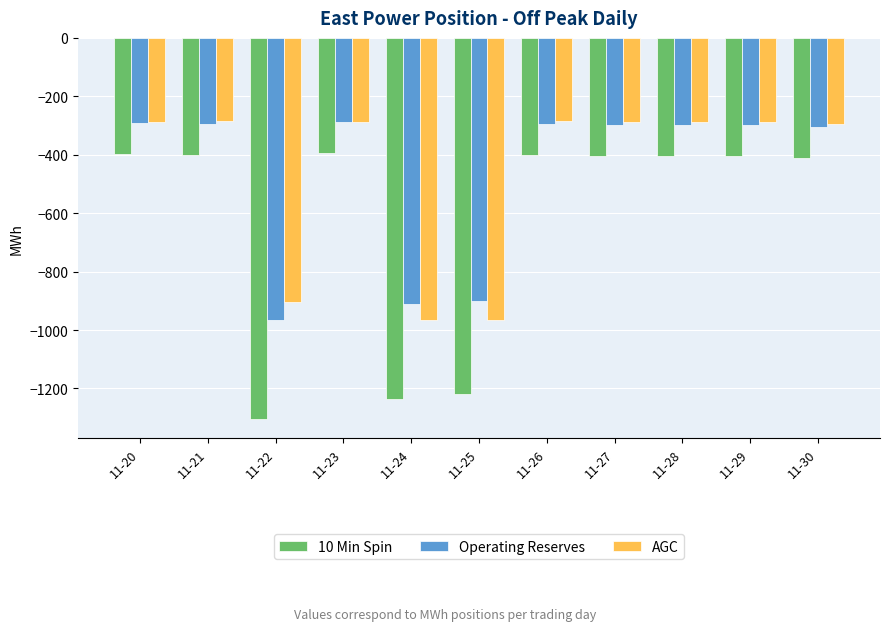

What is the sum of all AGC values?

-5142.4